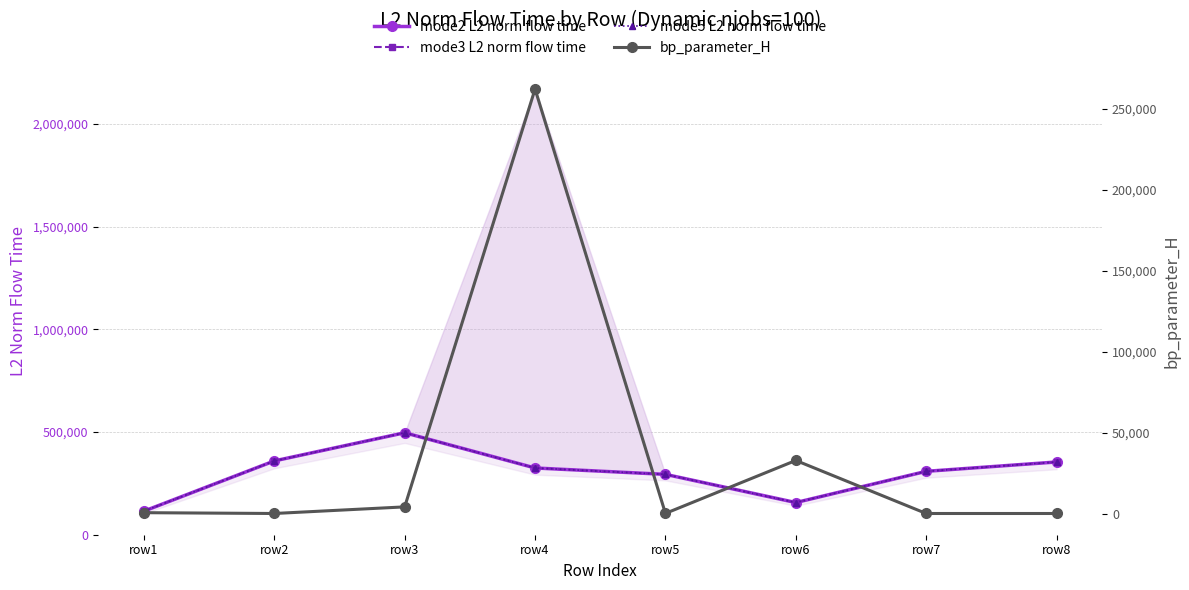

How many distinct data groups are displayed?

4